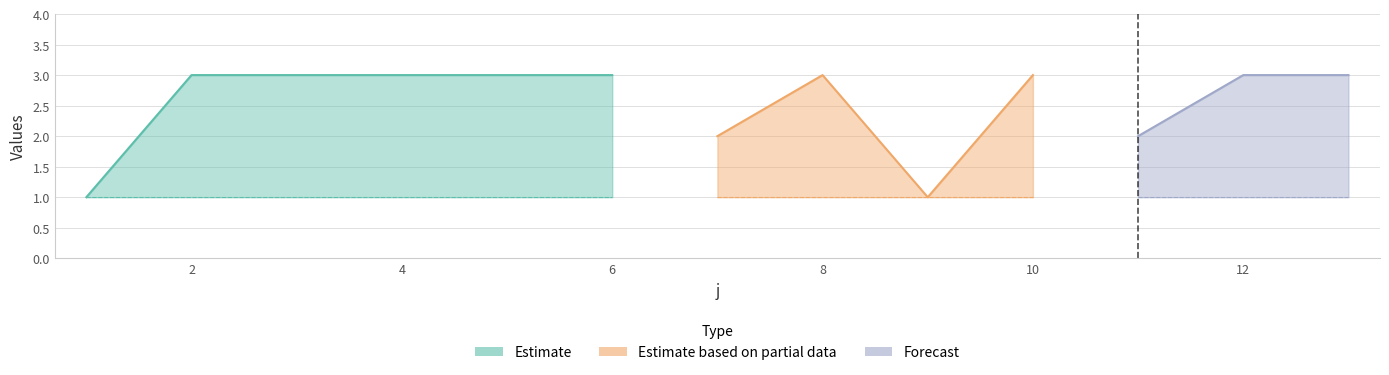

True or false: U has more than 1 interior local peaks.

False